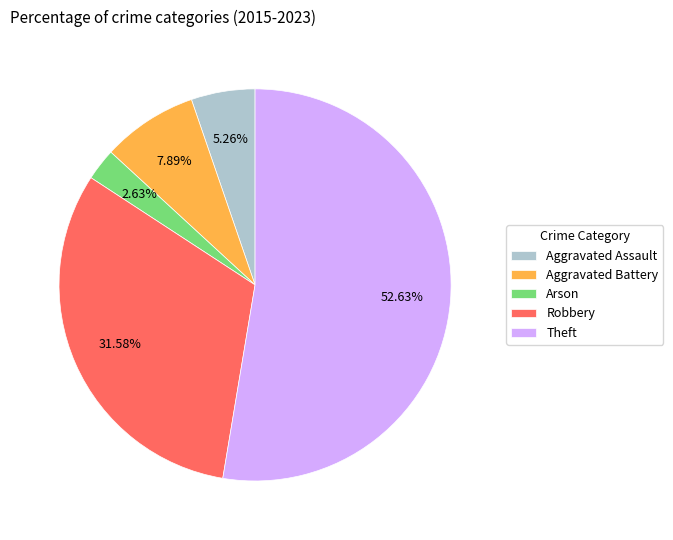

Count the number of slices in the pie.

5